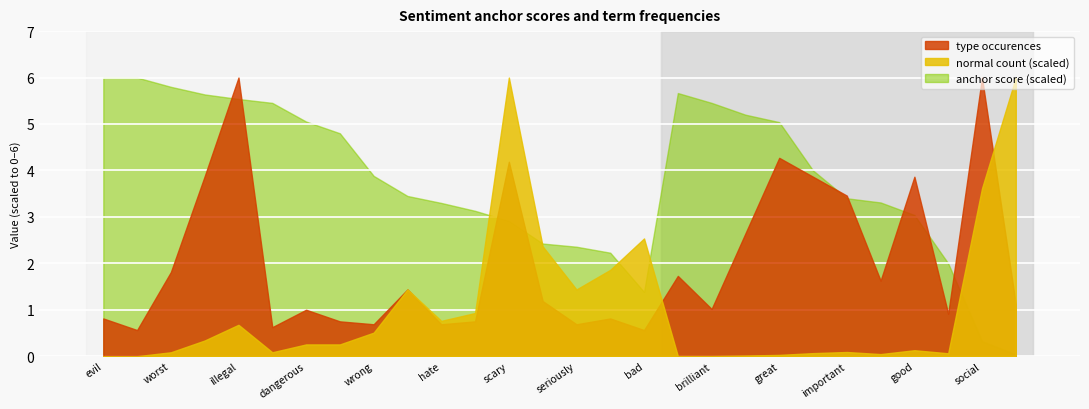

At which category is the sum across all series the highest?

scary